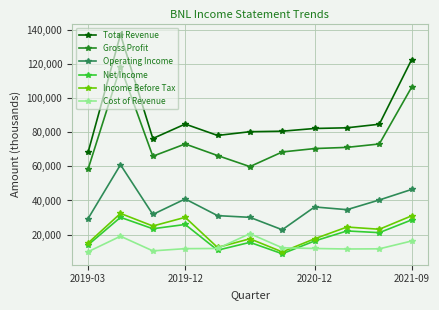

Which series has the largest range (max minus min)?

Total Revenue